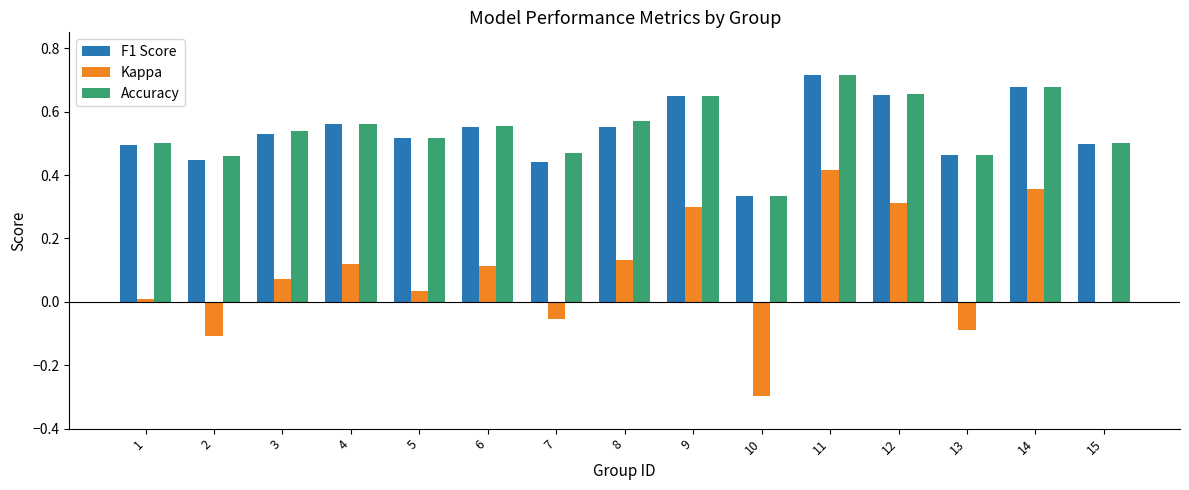

True or false: Accuracy has a value of 0.5 at 5.

True